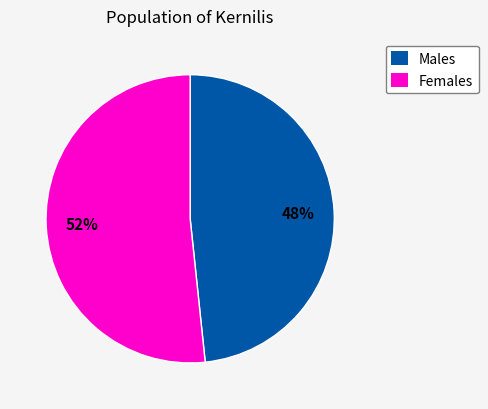

Between Females and Males, which is larger?

Females